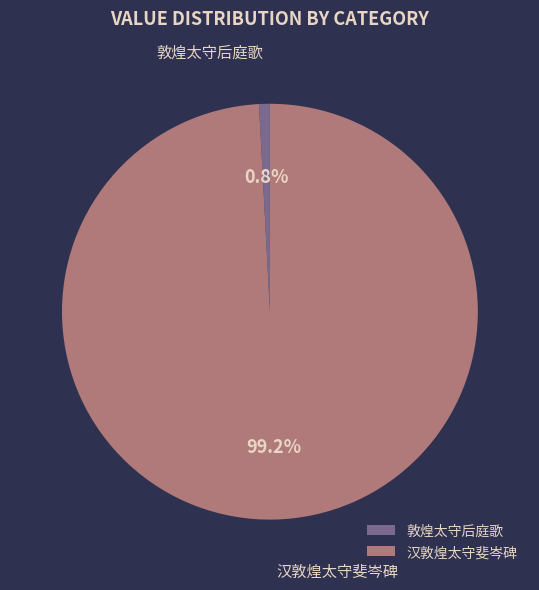

Is it true that 敦煌太守后庭歌 is 11% of the pie?

False